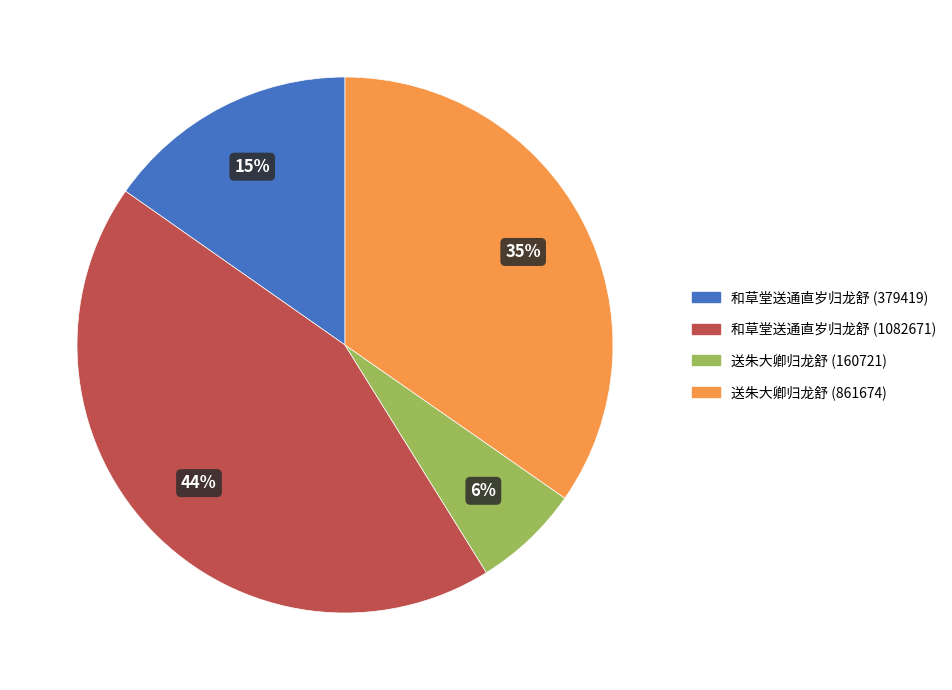

Is the sum of 和草堂送通直岁归龙舒 (379419) and 和草堂送通直岁归龙舒 (1082671) greater than half?

Yes